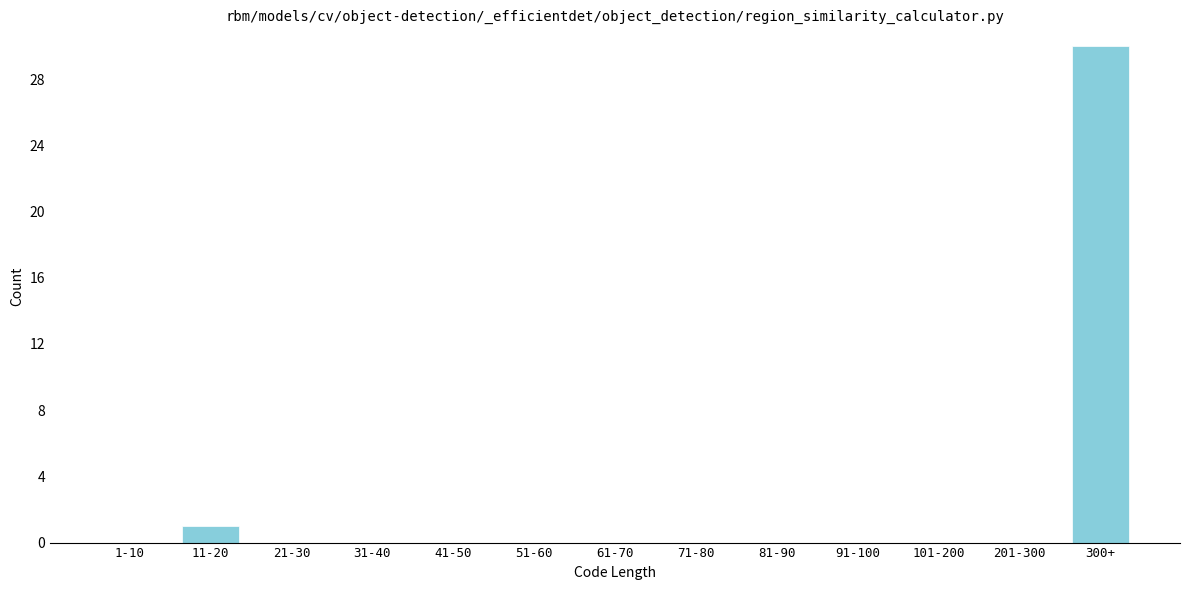

Reading left to right, transcribe all the data shown in this chart.

1-10=0	11-20=1	21-30=0	31-40=0	41-50=0	51-60=0	61-70=0	71-80=0	81-90=0	91-100=0	101-200=0	201-300=0	300+=30